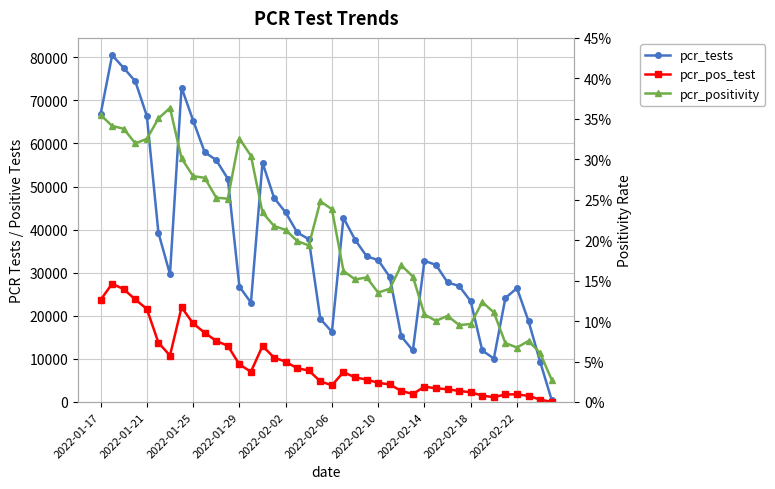

Is the value of pcr_pos_test at 25 greater than the value of pcr_positivity at 2022-01-21?

Yes